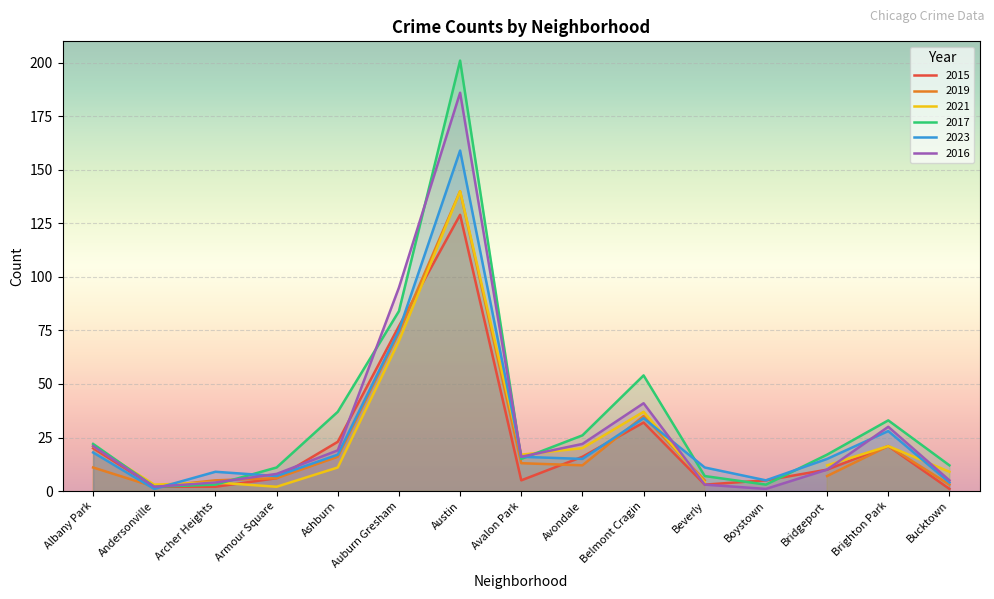

Which has a higher value, Avondale or Beverly?

Avondale